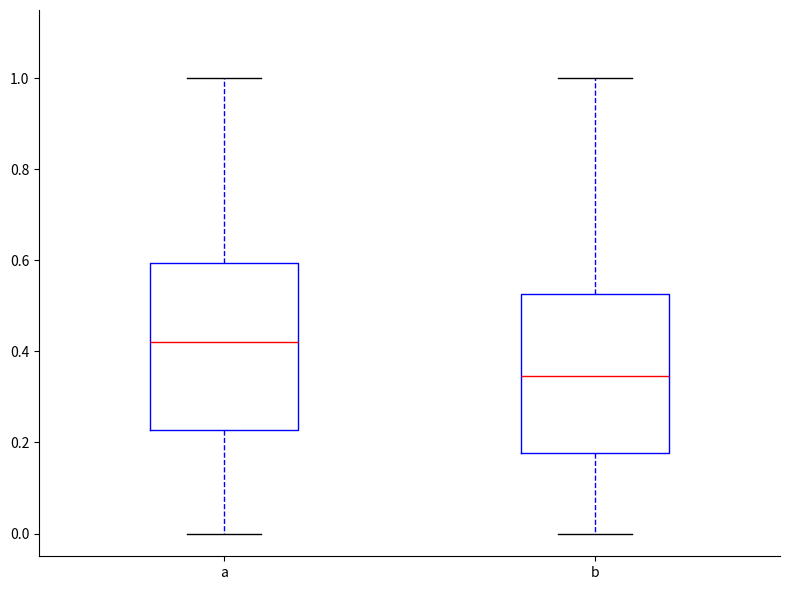

Reading left to right, read every box against the y-axis: the position of its median line, the range the box covers, and the ends of its whiskers. The values are not printed on the chart, so give them approximately, as read against the axis.

a: median 0.42, box 0.22 to 0.60, whiskers 0.00 to 1.00
b: median 0.34, box 0.18 to 0.52, whiskers 0.00 to 1.00